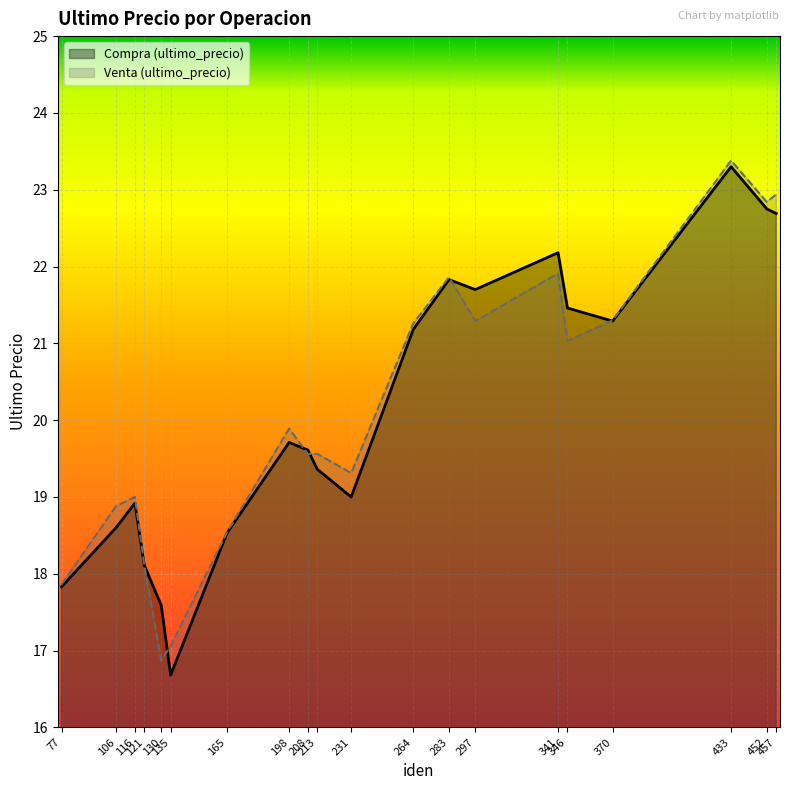

How many interior local valleys does the Venta (ultimo_precio) series have?

5